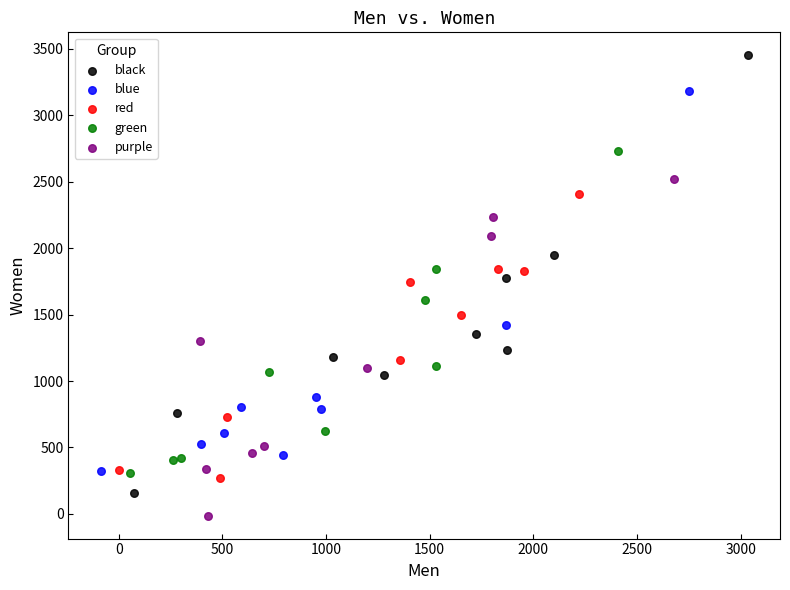

Which series contains the highest Y value?

black